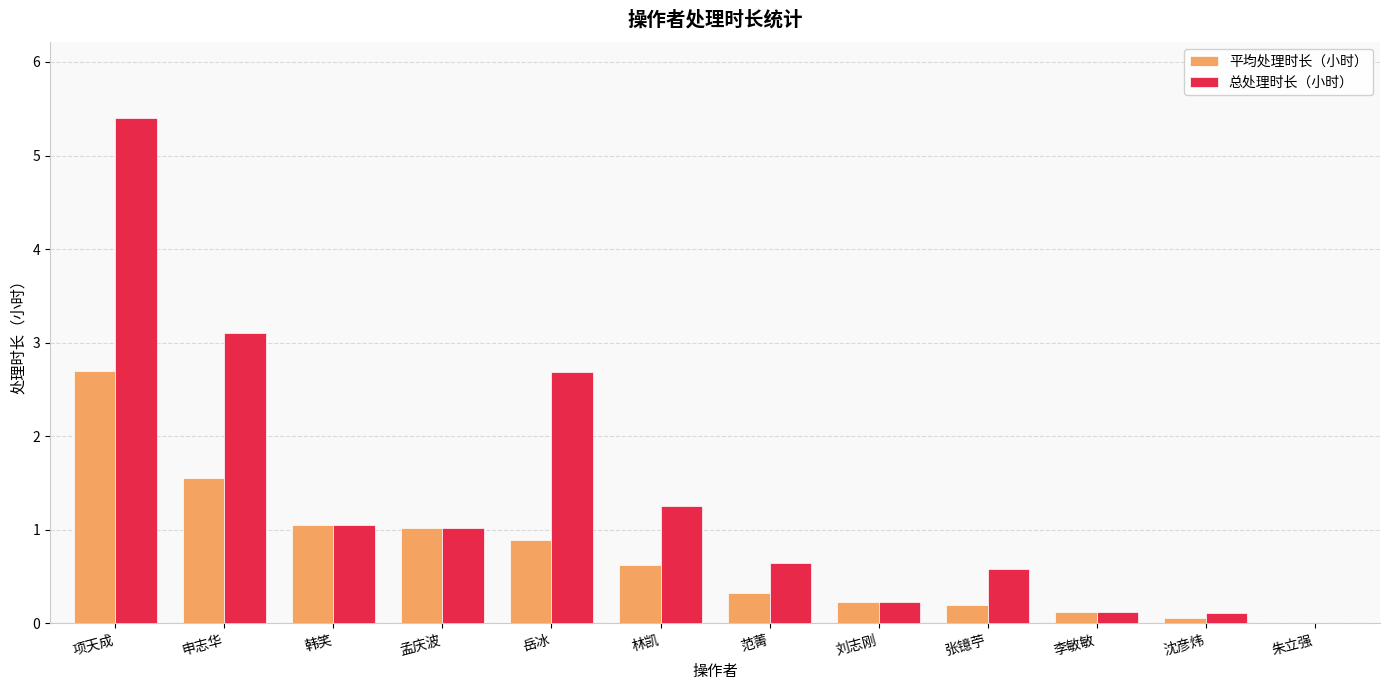

What is the sum of the 平均处理时长（小时） values at 刘志刚 and 申志华?

1.8